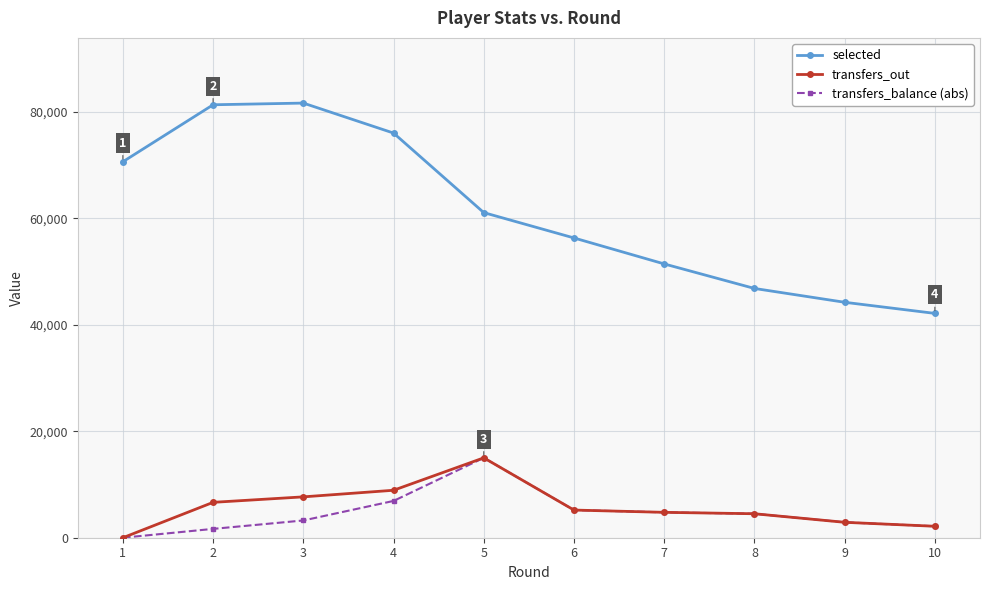

What is the difference between the highest and lowest values at 4?

69098